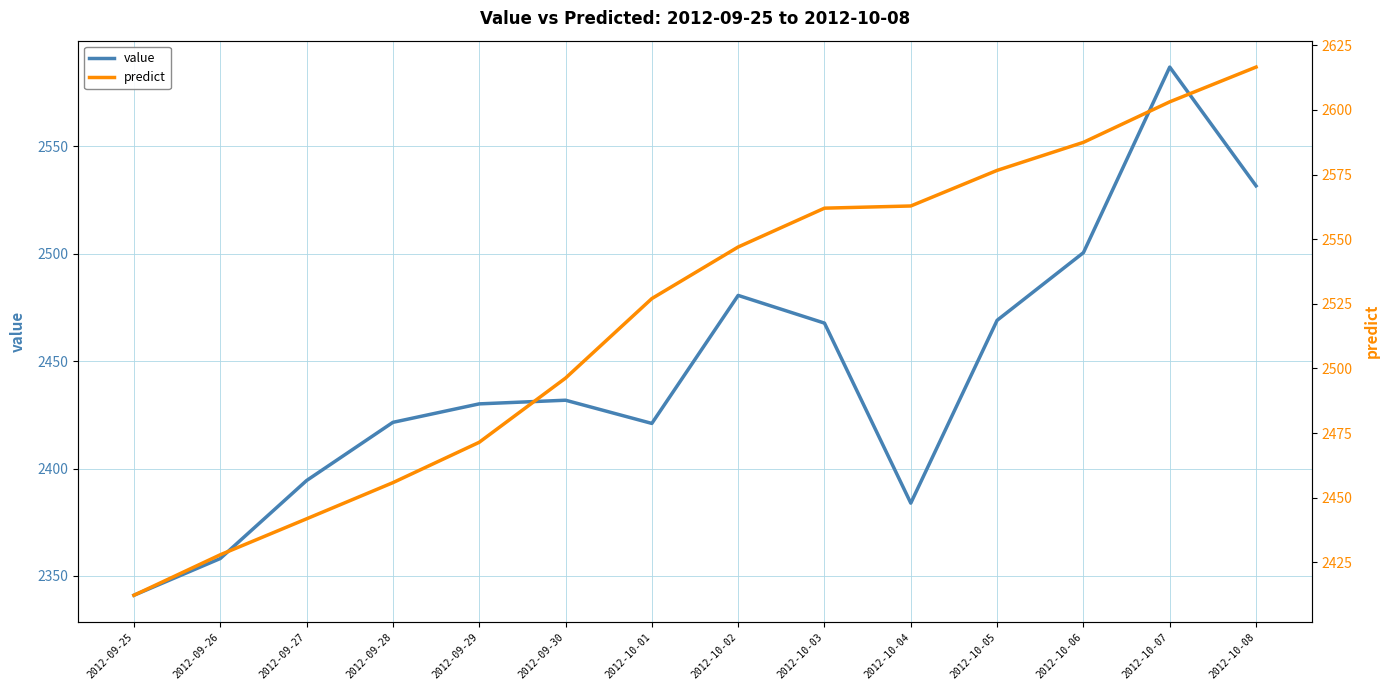

Which series has the largest total across all categories?

predict